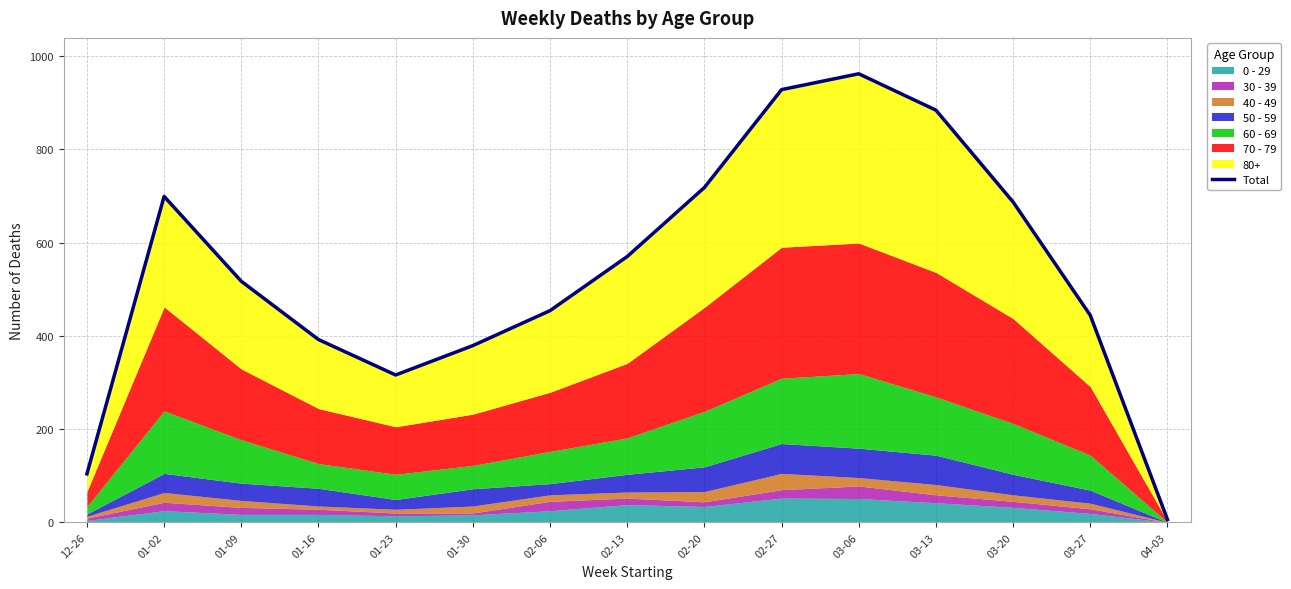

Does the chart have visible grid lines?

Yes